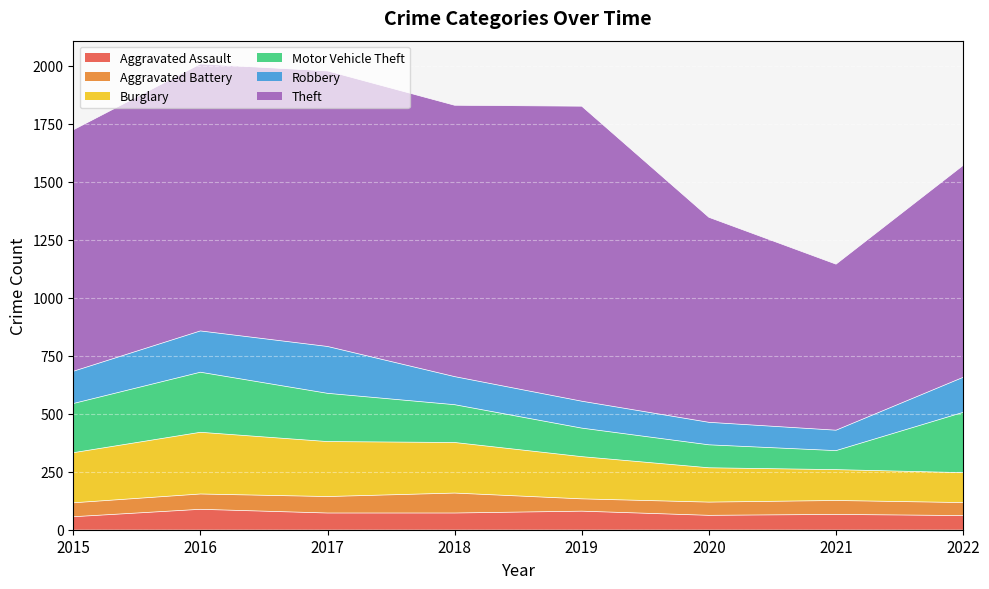

At which category is the sum across all series the highest?

2016